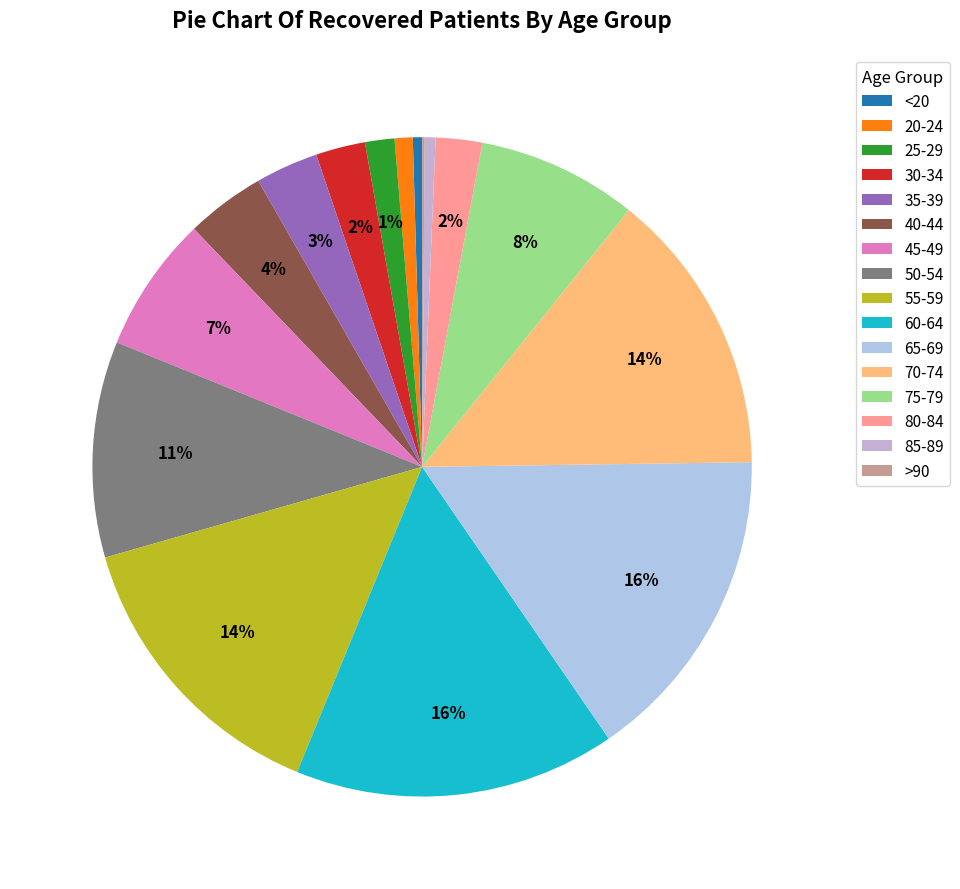

True or false: <20 accounts for 0% of the total.

True